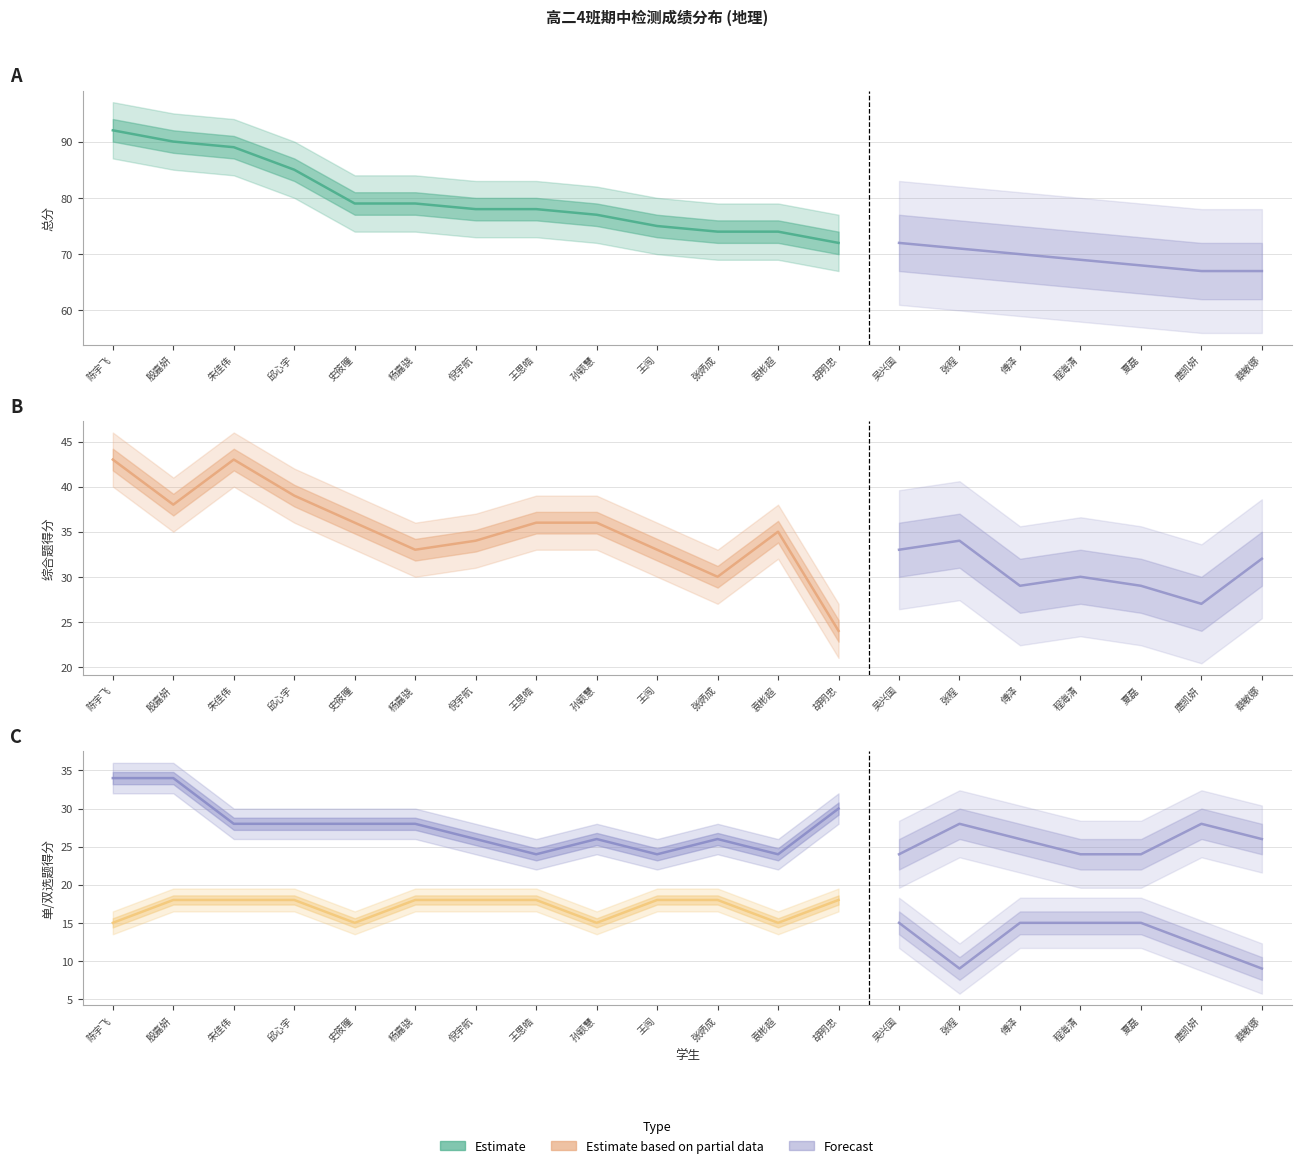

How many series are shown in this chart?

4